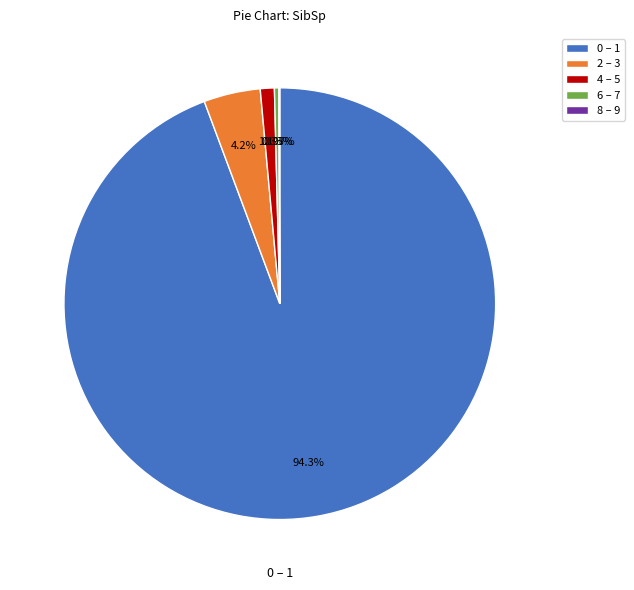

Does any single category account for the majority?

Yes